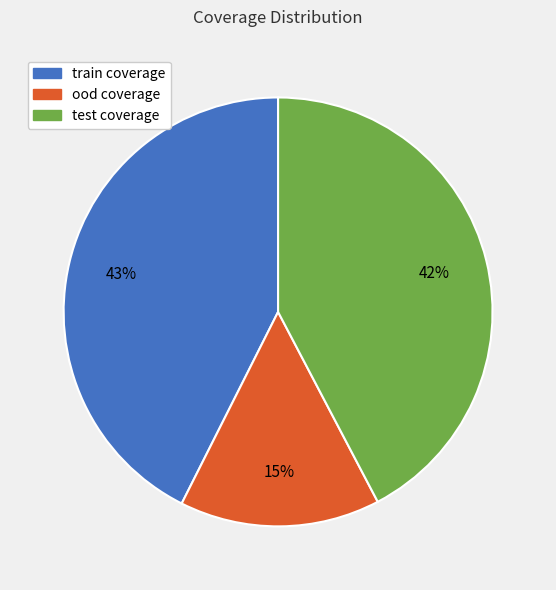

What is the smallest slice in the pie chart?

ood coverage